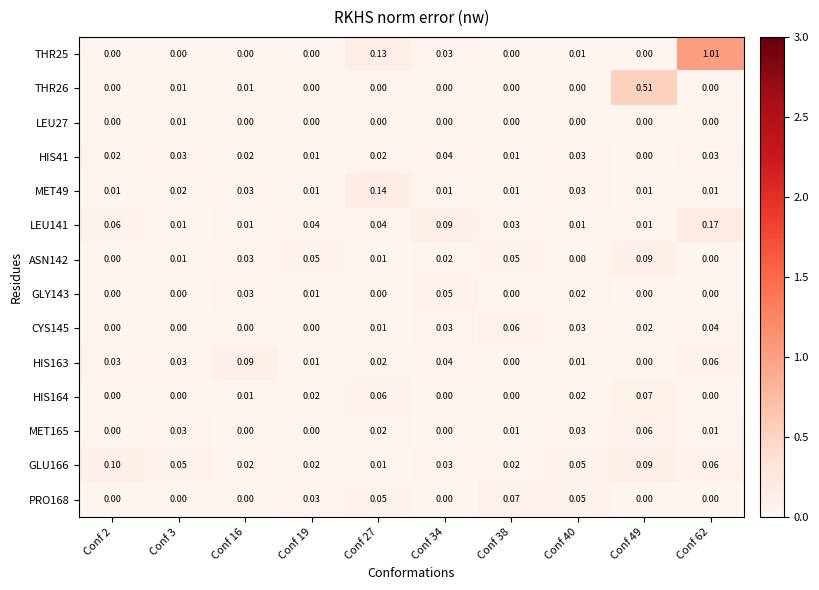

Is the value of HIS41 at Conf 62 greater than the value of LEU141 at Conf 16?

Yes